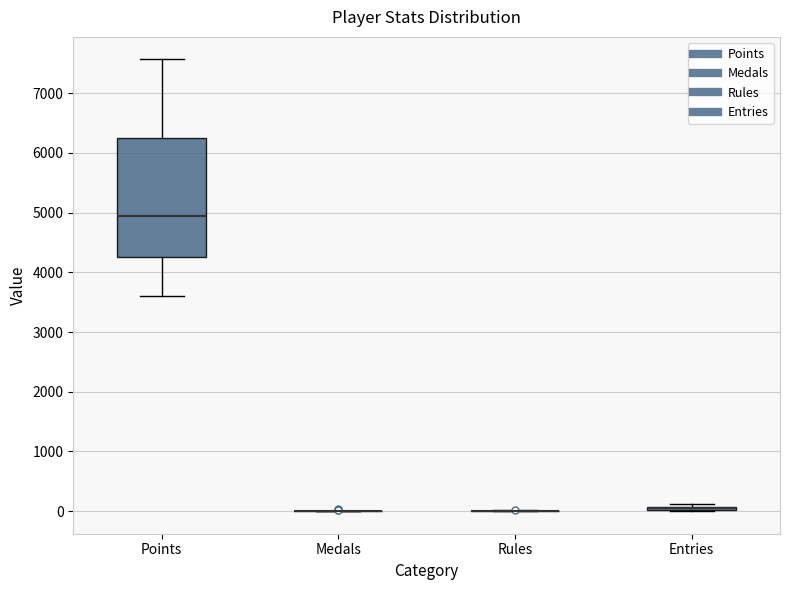

Which box is the tallest, from its lower edge to its upper edge?

Points